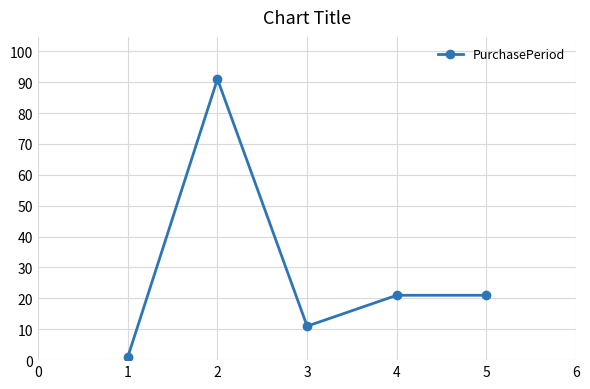

What is the value of the 4th point from the left?

21